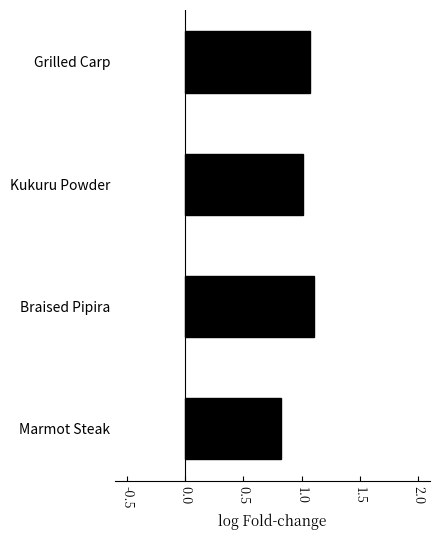

Rank the categories by value from highest to lowest.

Braised Pipira, Grilled Carp, Kukuru Powder, Marmot Steak